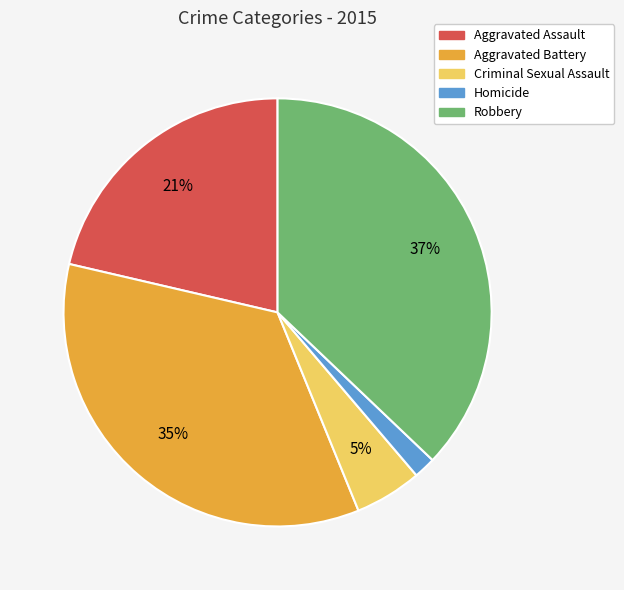

How many segments does this pie chart have?

5